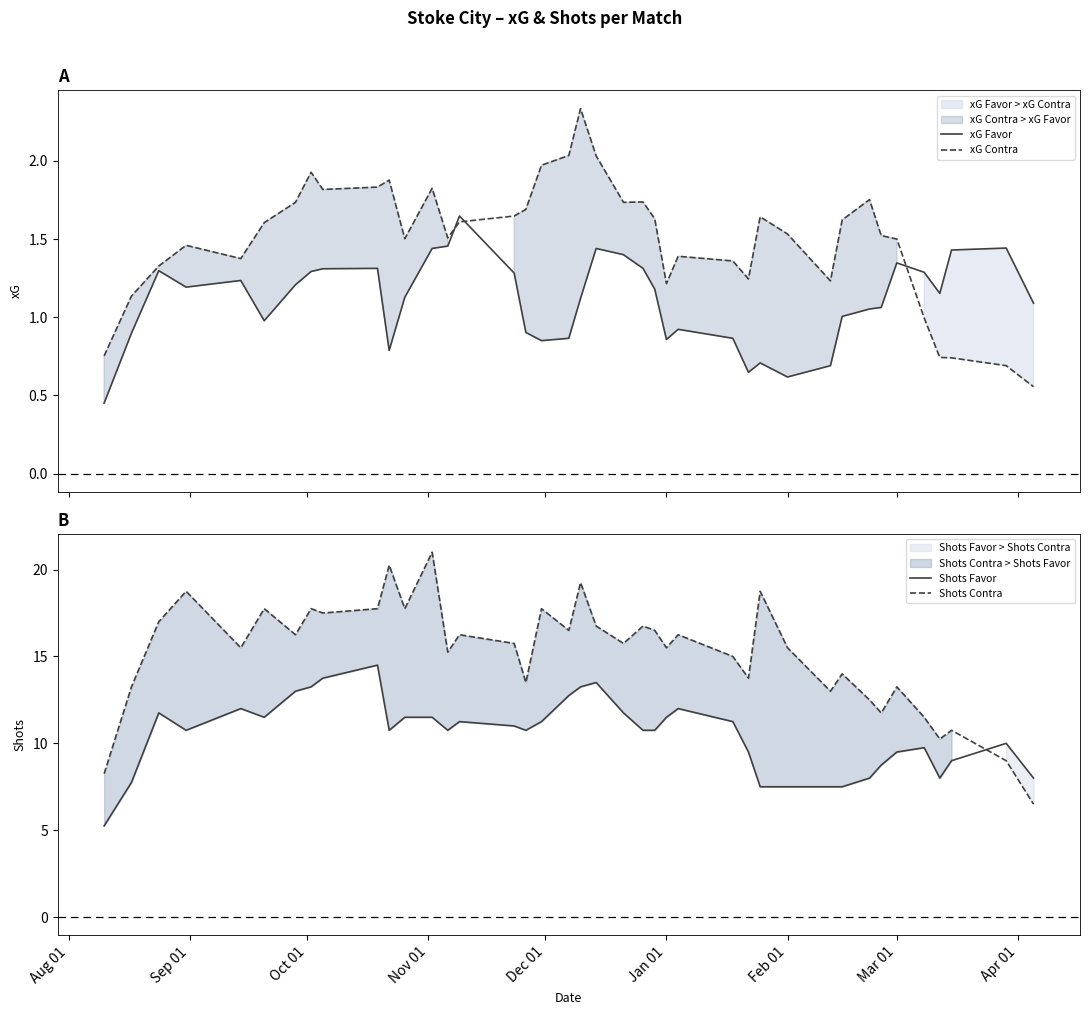

How many intersections are there between Shots Contra and Shots Favor?

1